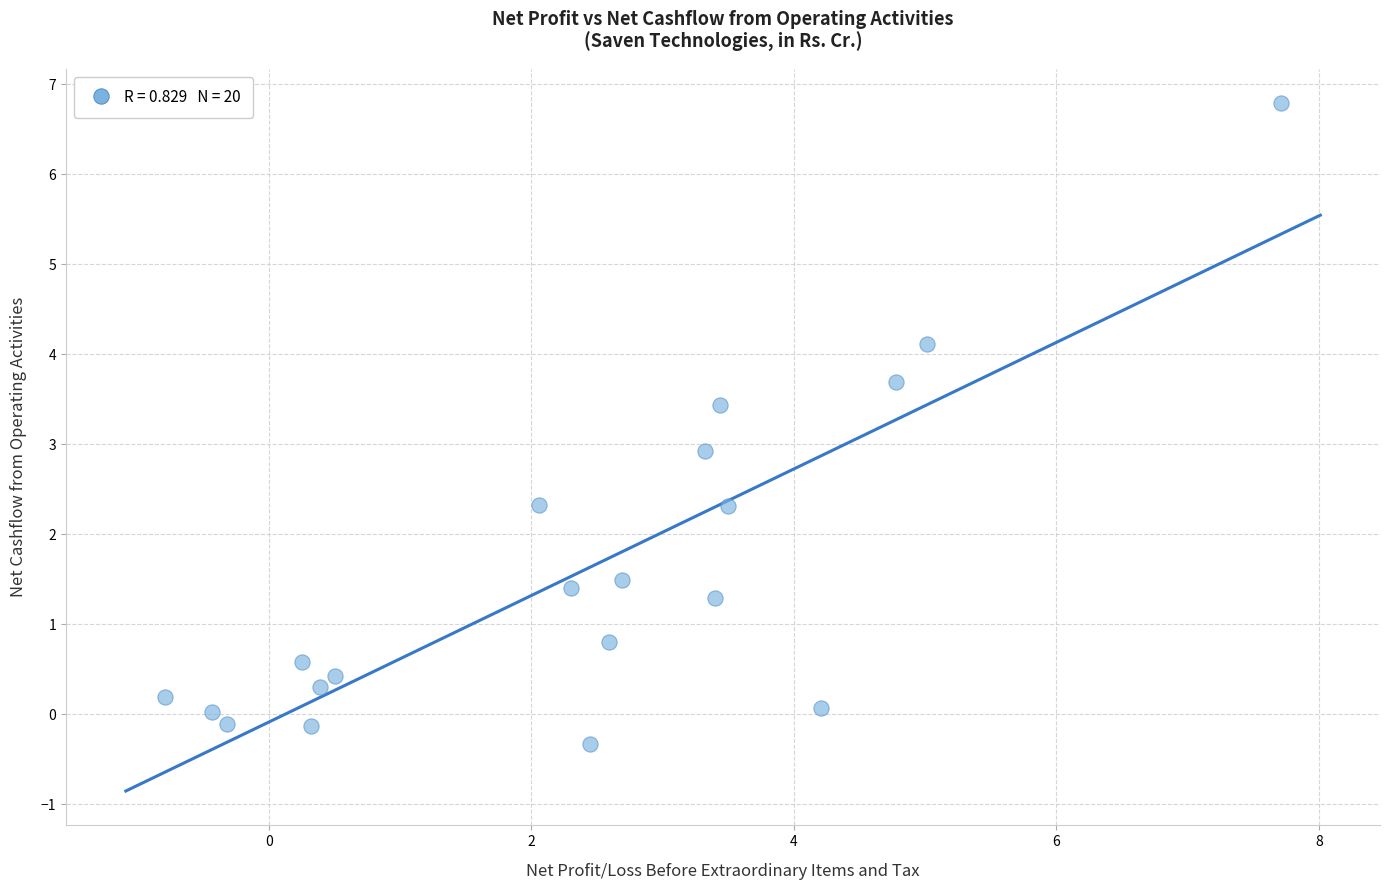

What is the range of Y values (max minus min)?

7.1